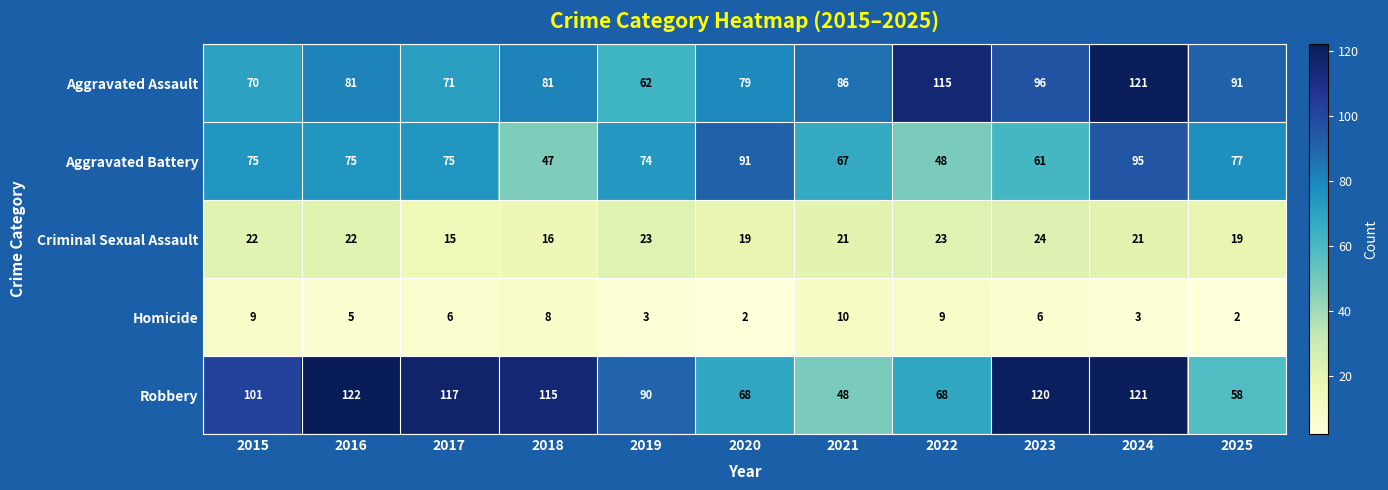

What is the maximum value for Homicide?

10